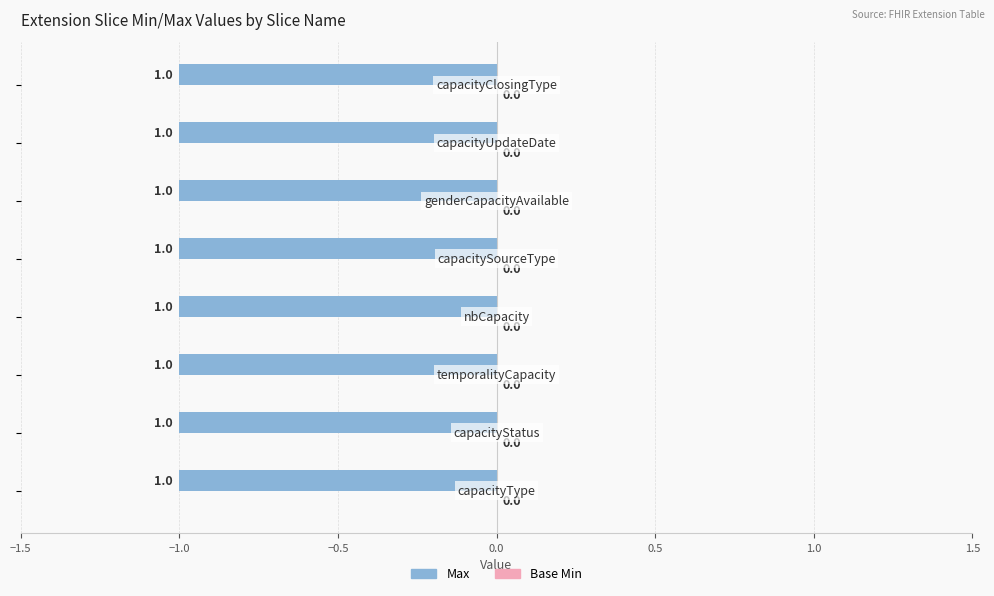

What is the label of the 3rd bar from the left?

temporalityCapacity